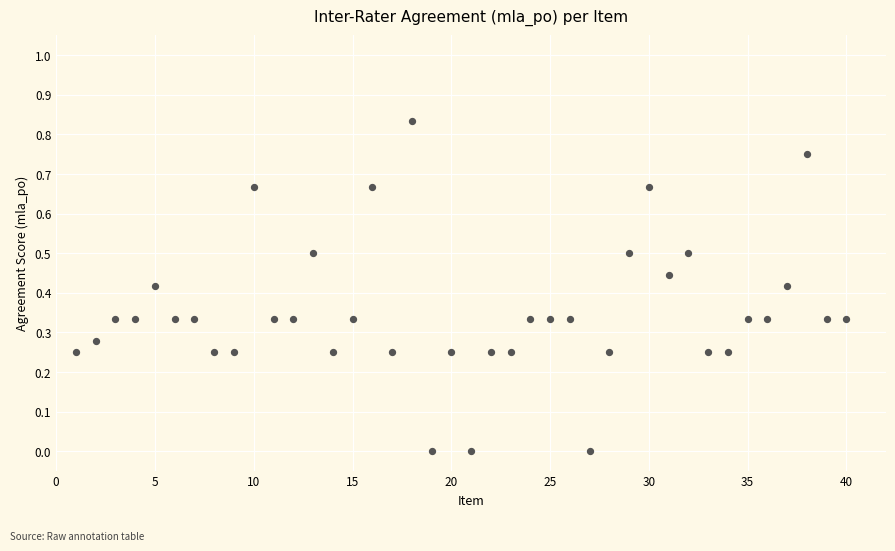

What is the range of X values (max minus min)?

39.0